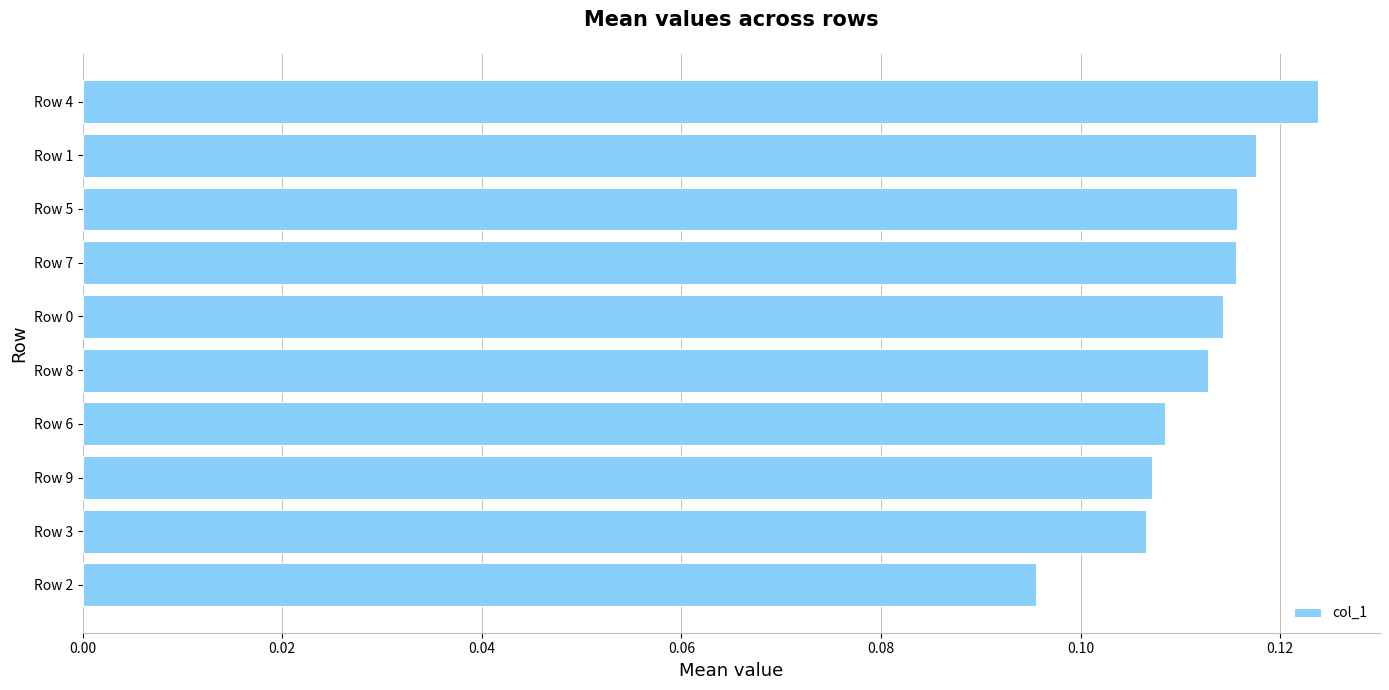

How many values are between 0 and 1?

10